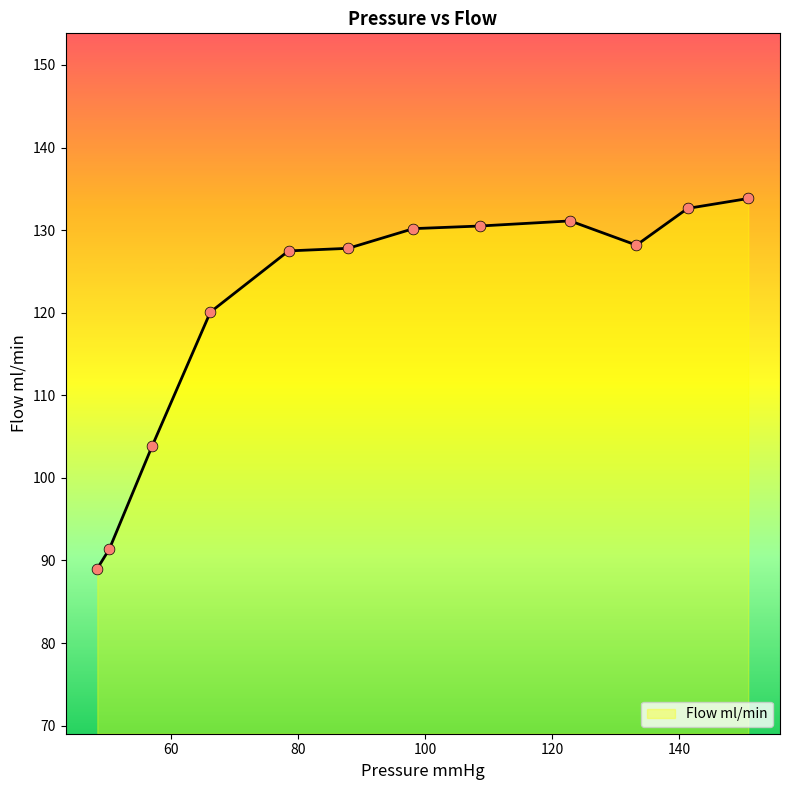

What is the minimum value shown in the chart?

89.0